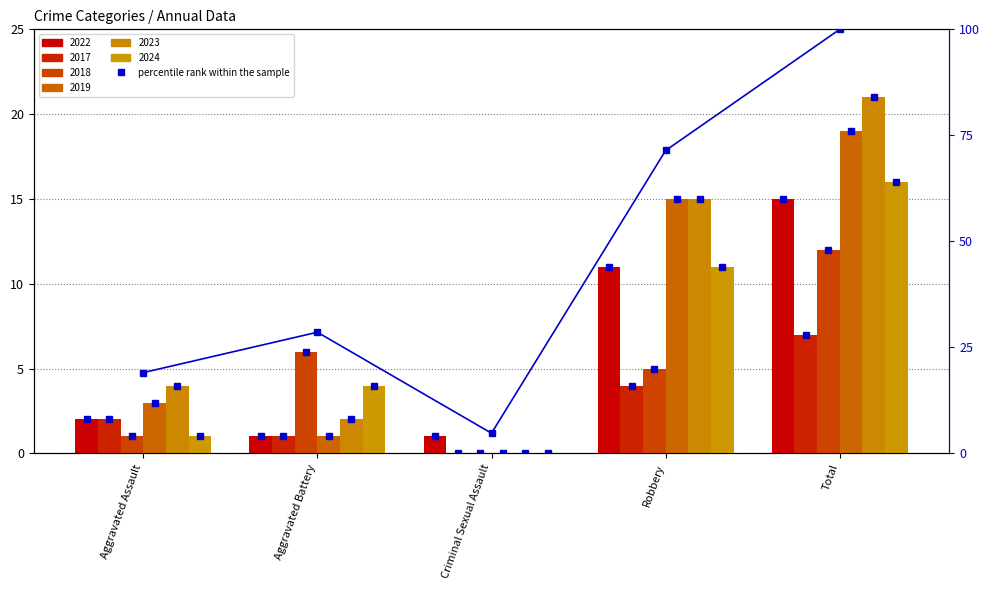

Where is the data nearest to the value 52?

Robbery